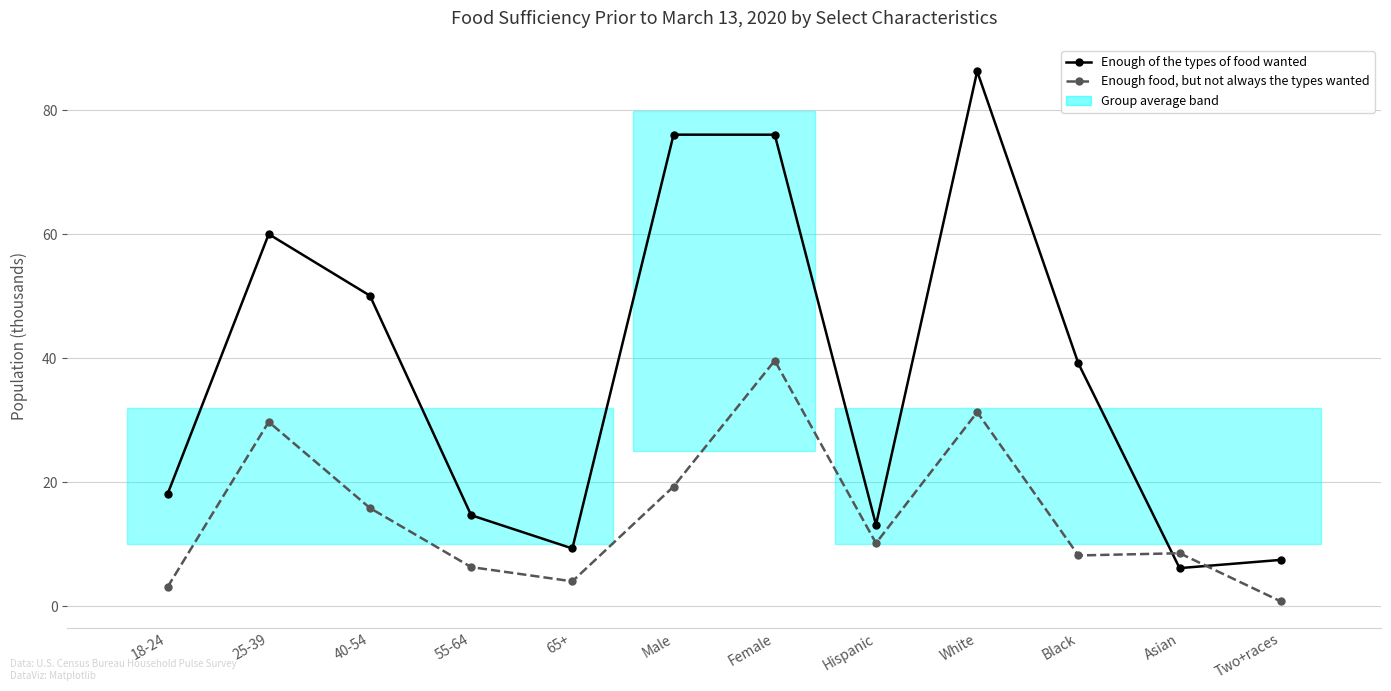

What are all the series names shown in the legend?

Enough of the types of food wanted, Enough food, but not always the types wanted